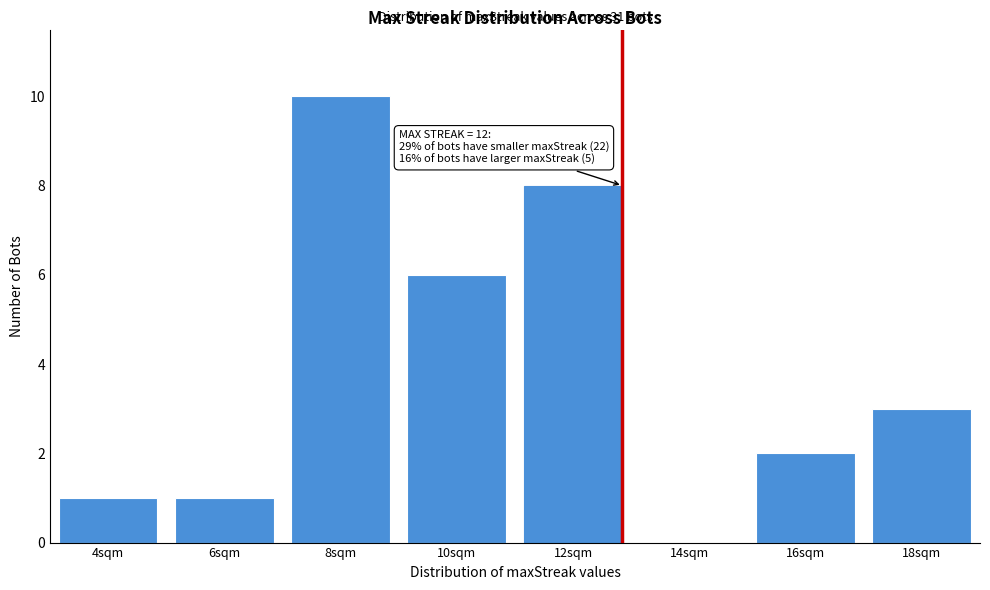

Reading left to right, what are all the values shown in this chart?

4sqm=1	6sqm=1	8sqm=10	10sqm=6	12sqm=8	14sqm=0	16sqm=2	18sqm=3